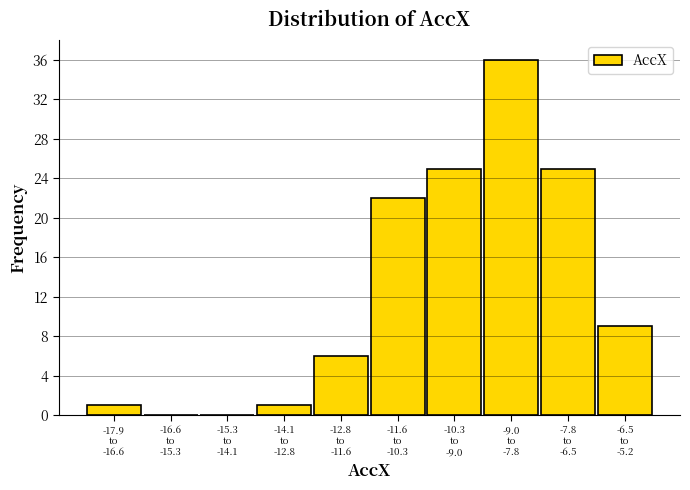

What is the sum of all values?

125